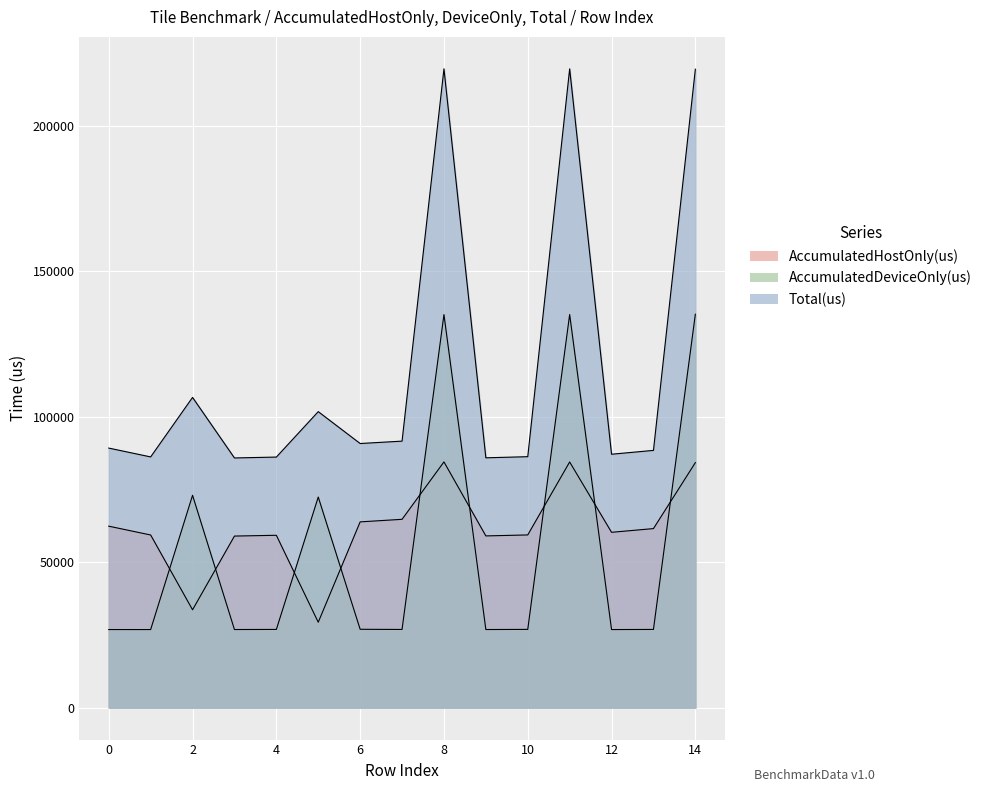

Reading right to left, transcribe all the data shown in this chart.

AccumulatedHostOnly(us): 84186.9	61520.7	60241.4	84408.0	59341.4	59003.3	84433.9	64706.3	63826.6	29342.0	59220.6	58950.9	33624.6	59321.1	62349.4
AccumulatedDeviceOnly(us): 135176.0	26869.3	26827.6	135065.0	26883.6	26838.7	135054.1	26862.7	26922.4	72359.0	26871.4	26840.1	72965.4	26826.9	26833.6
Total(us): 219363.0	88390.0	87069.0	219473.0	86225.0	85842.0	219488.0	91569.0	90749.0	101701.0	86092.0	85791.0	106590.0	86148.0	89183.0